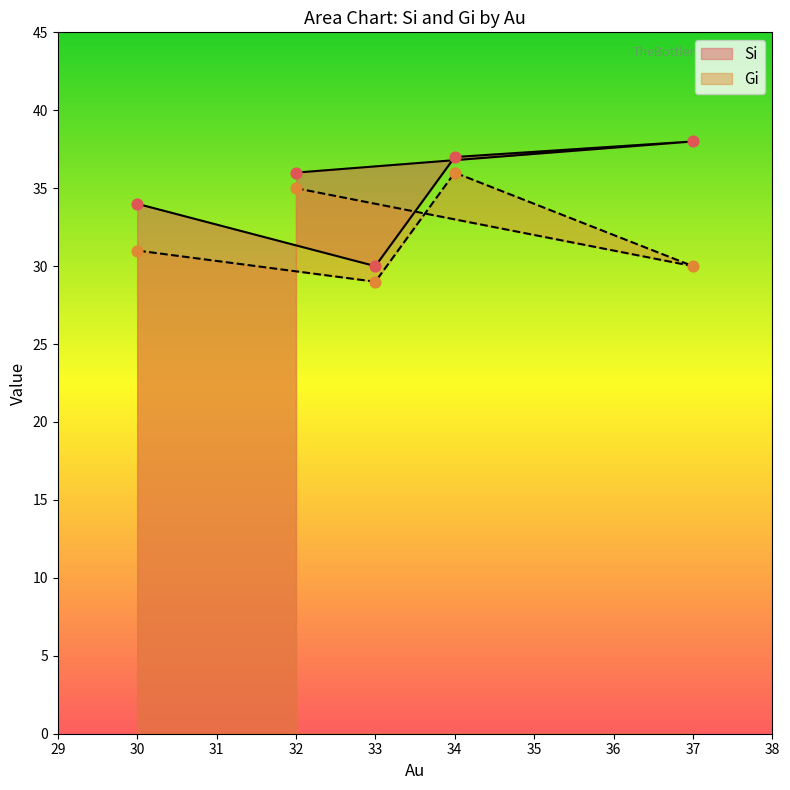

At which category is the sum across all series the highest?

34